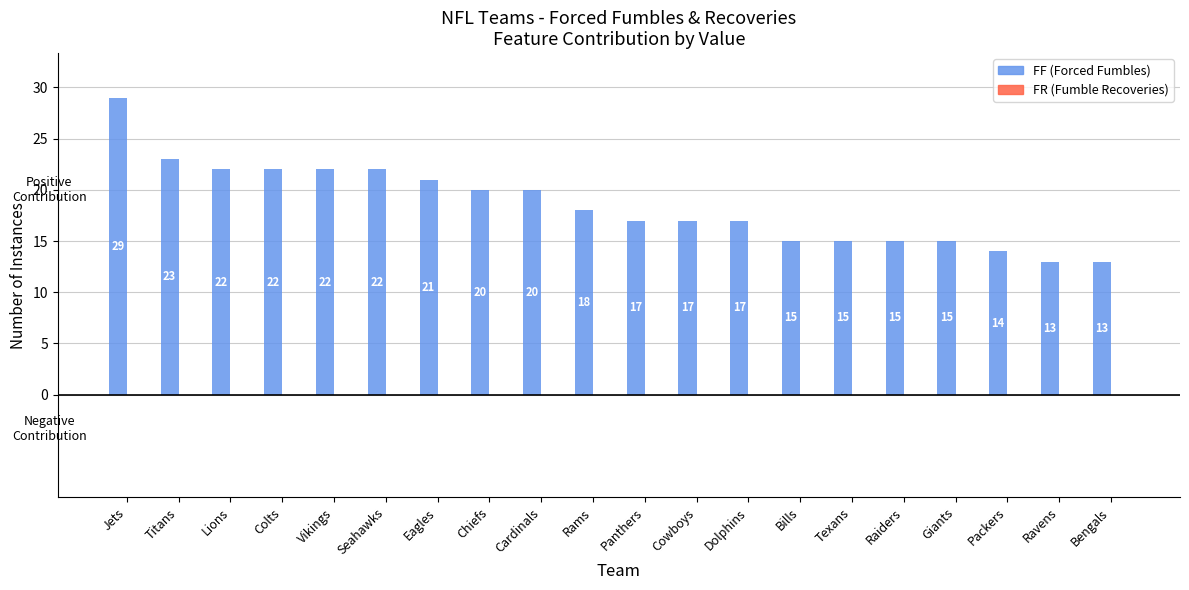

At which category does the chart reach its peak across all series?

Jets